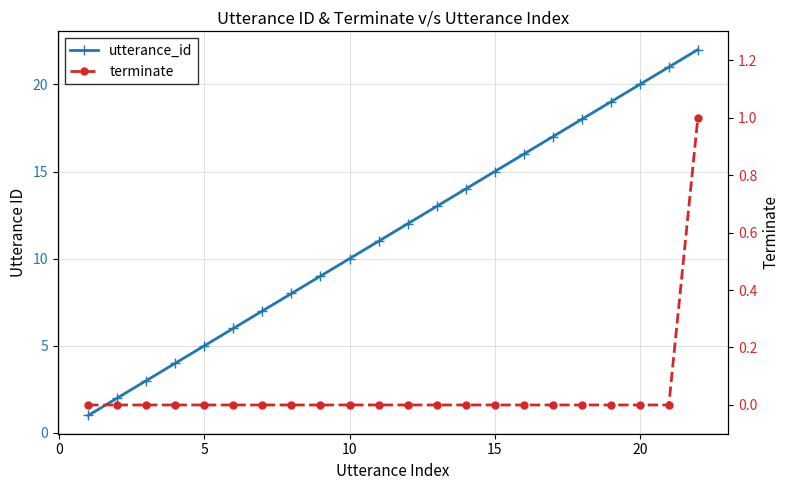

At how many categories does at least one series exceed 20?

2